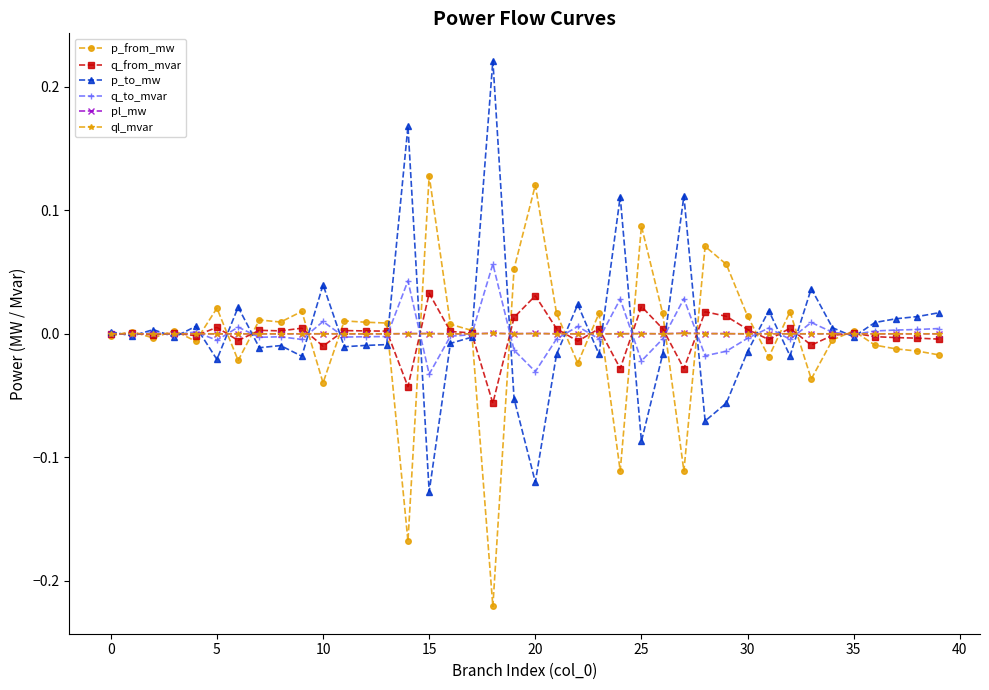

True or false: p_to_mw has more than 2 interior local peaks.

True